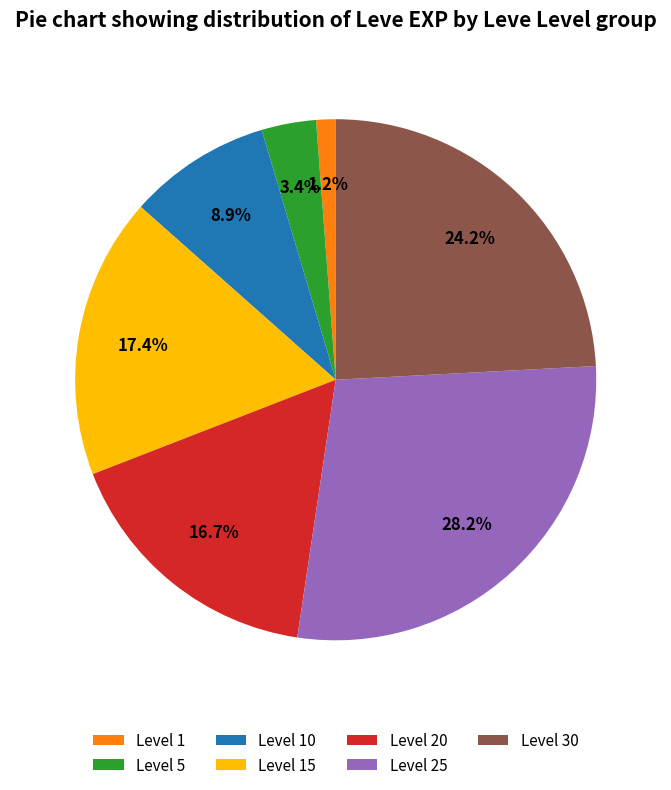

Which has a higher value, Level 20 or Level 15?

Level 15